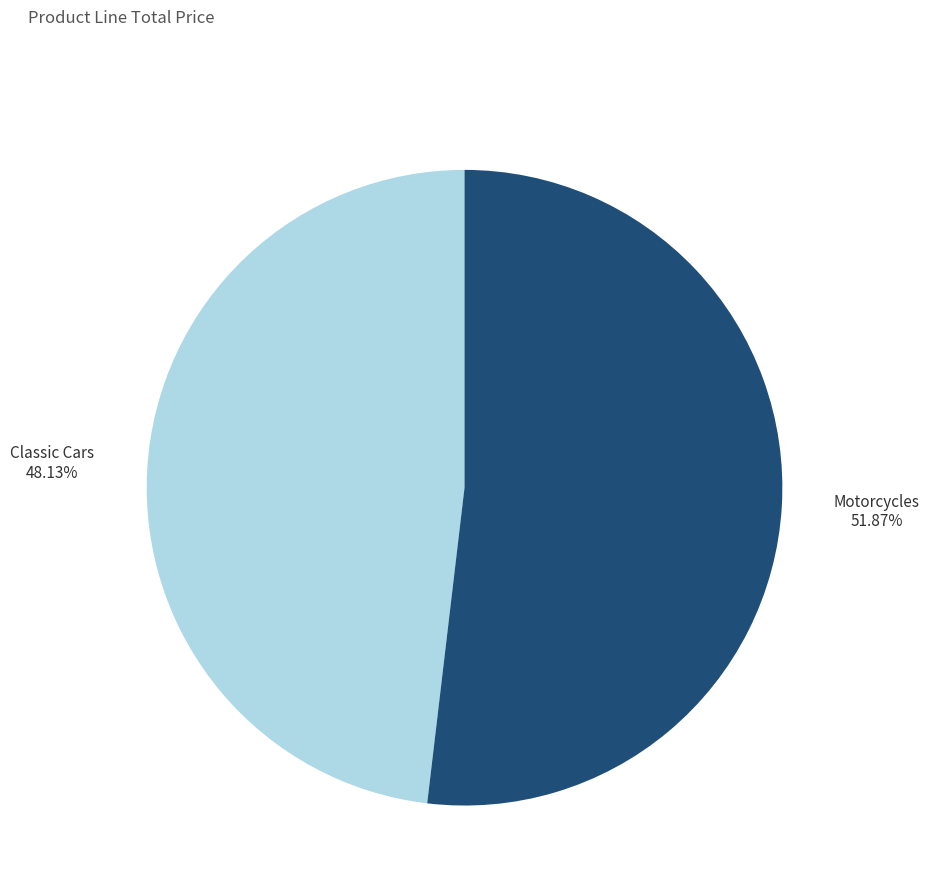

Rank the categories by value from highest to lowest.

Motorcycles, Classic Cars